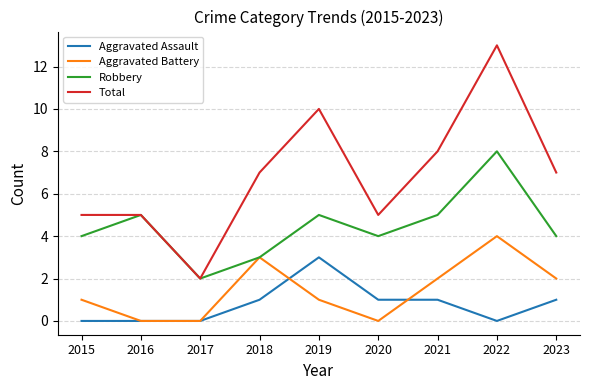

True or false: Robbery has a value of 5 at 2021.

True